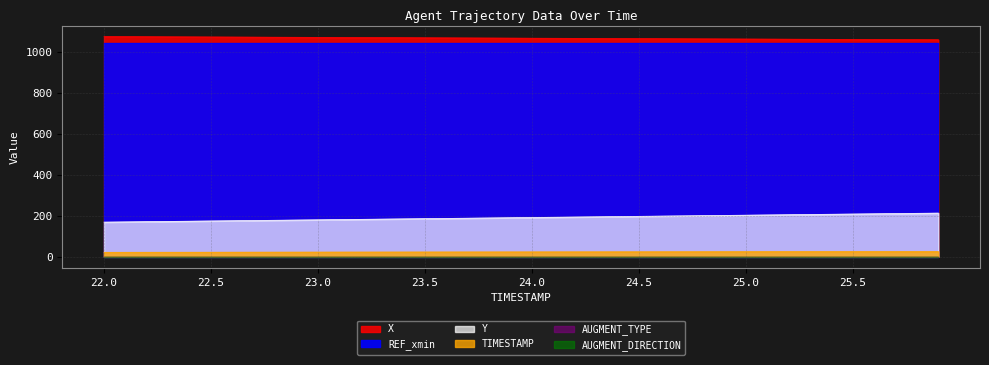

The Y series shows 174.2 at 22.4. True or false?

True